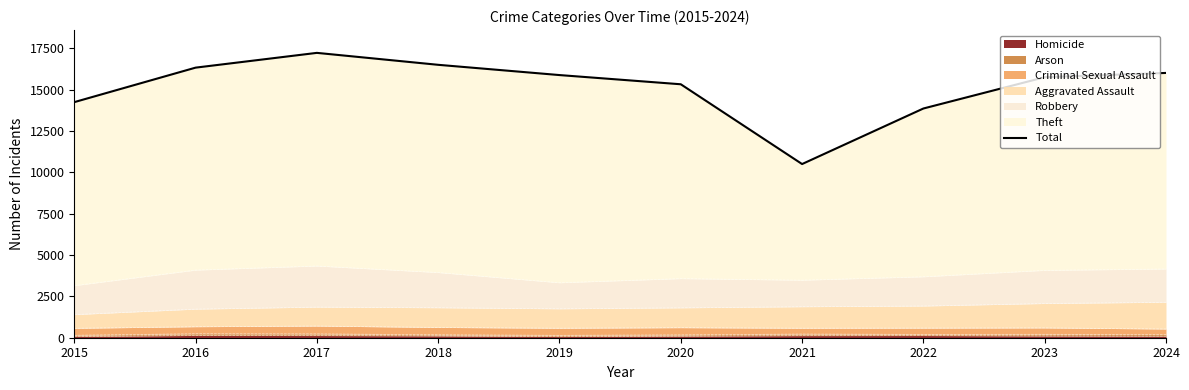

What is the difference between the maximum and minimum values?

6721